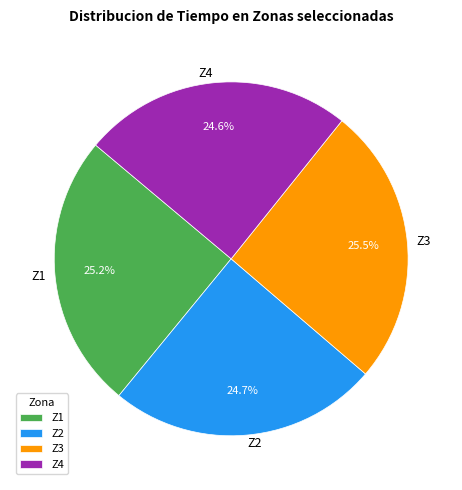

Is there any slice that represents more than half of the pie?

No